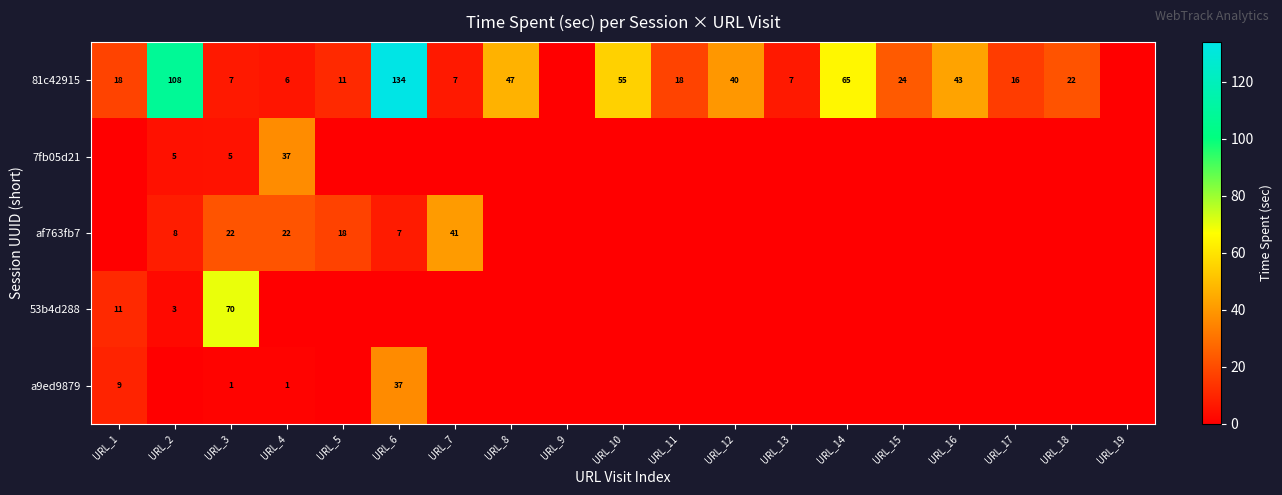

The value of 7fb05d21 at URL_2 is 5. True or false?

True